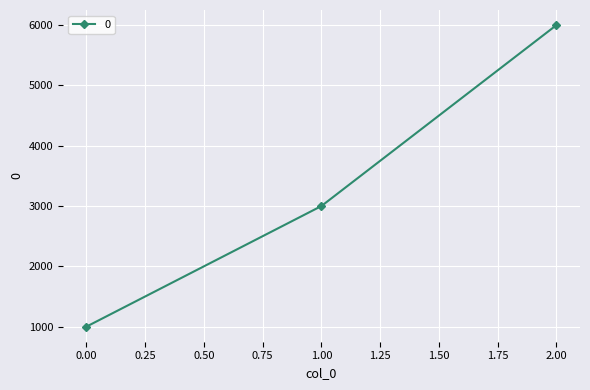

Read the value at 0.00.

1000